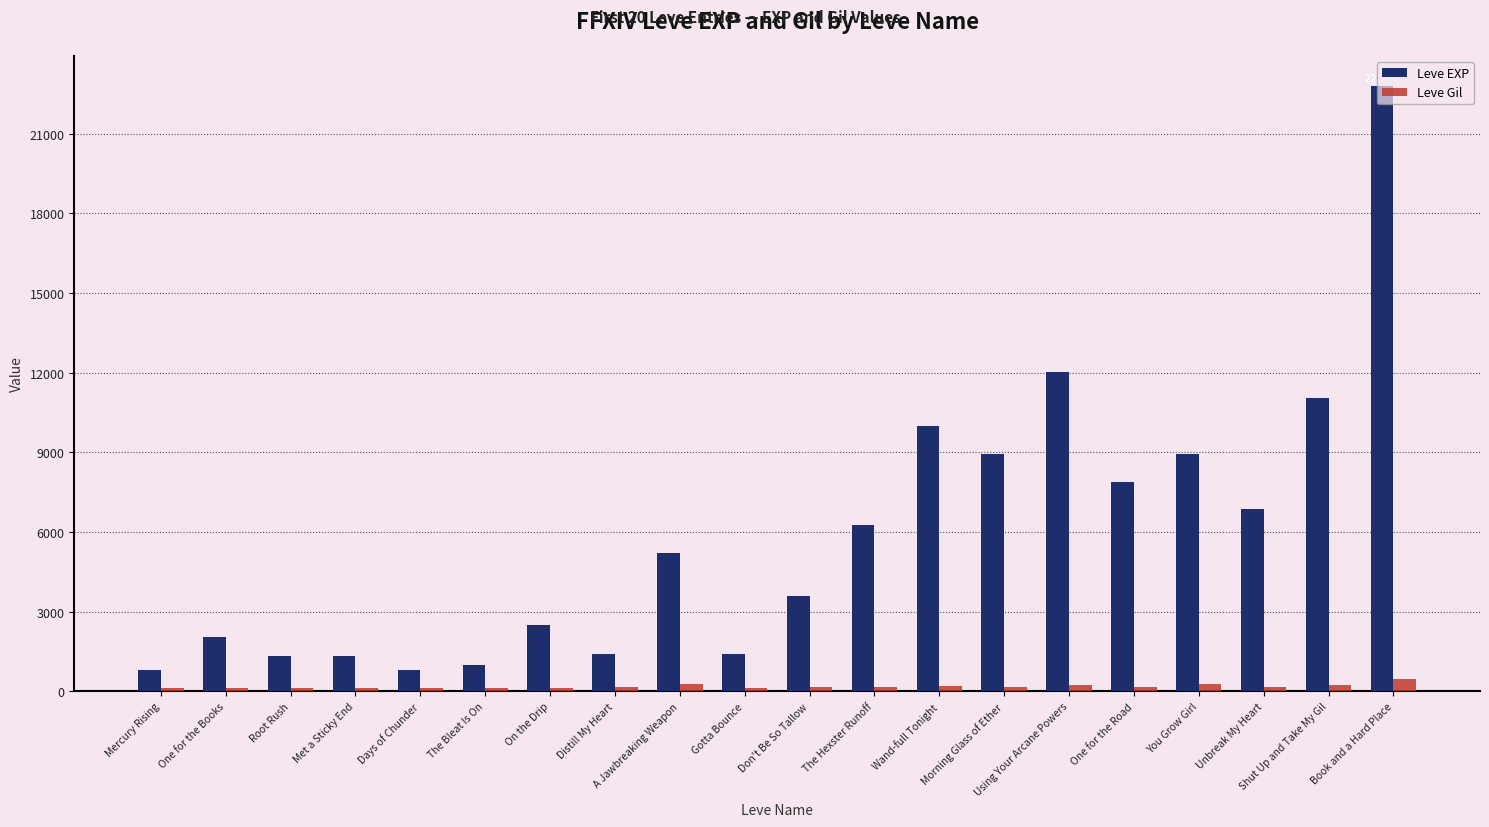

Which series has the largest range (max minus min)?

Leve EXP